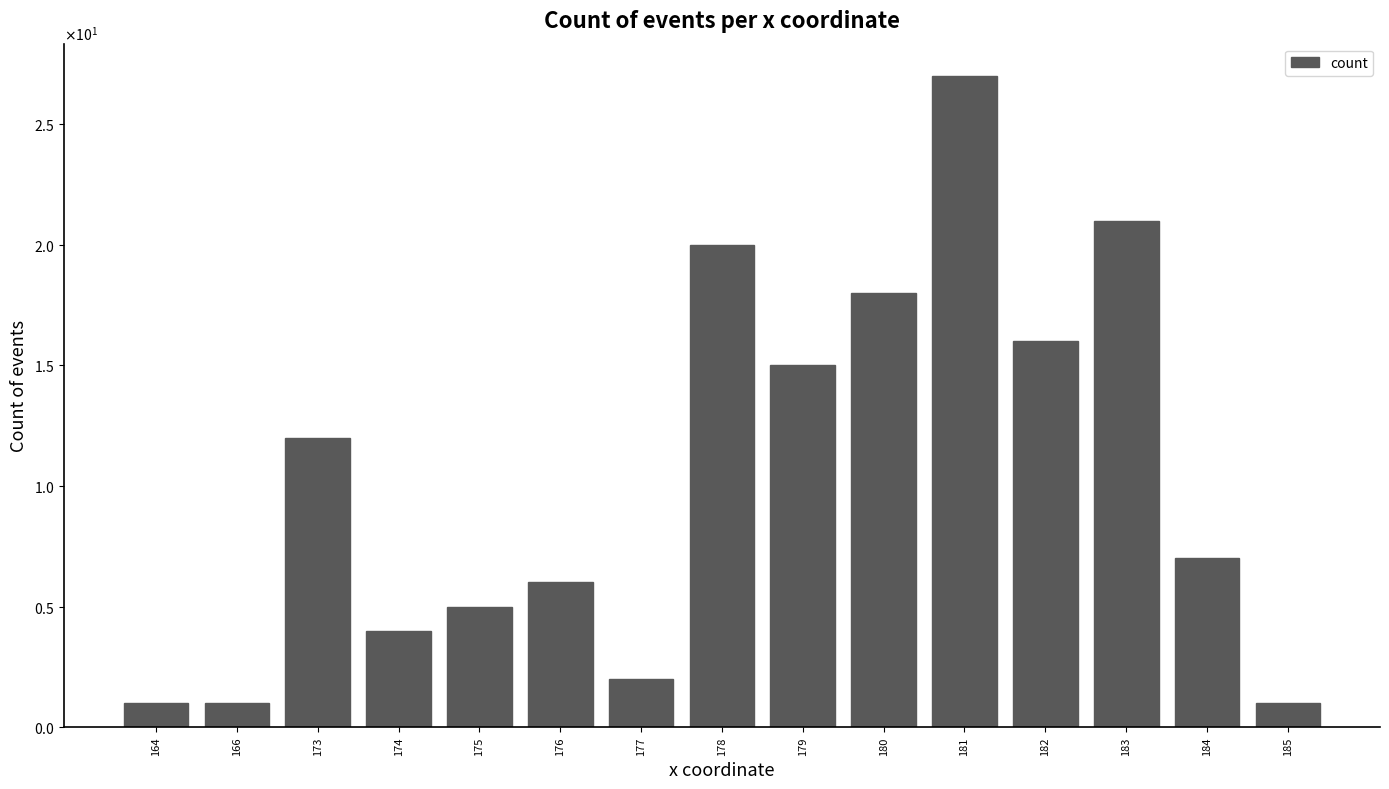

Does the chart contain any negative values?

No